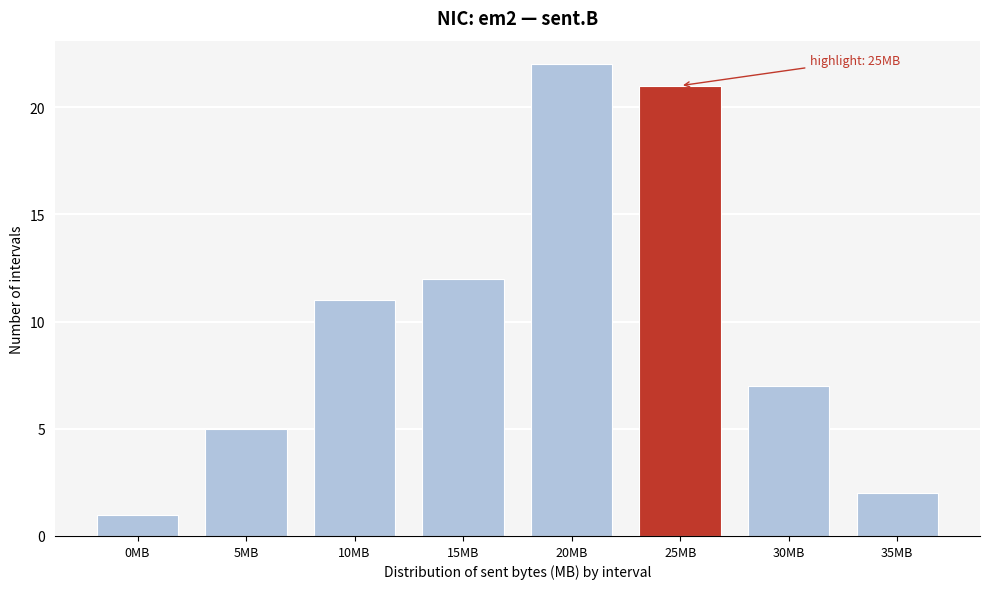

Reading left to right, what are all the values shown in this chart?

0MB=1	5MB=5	10MB=11	15MB=12	20MB=22	25MB=21	30MB=7	35MB=2